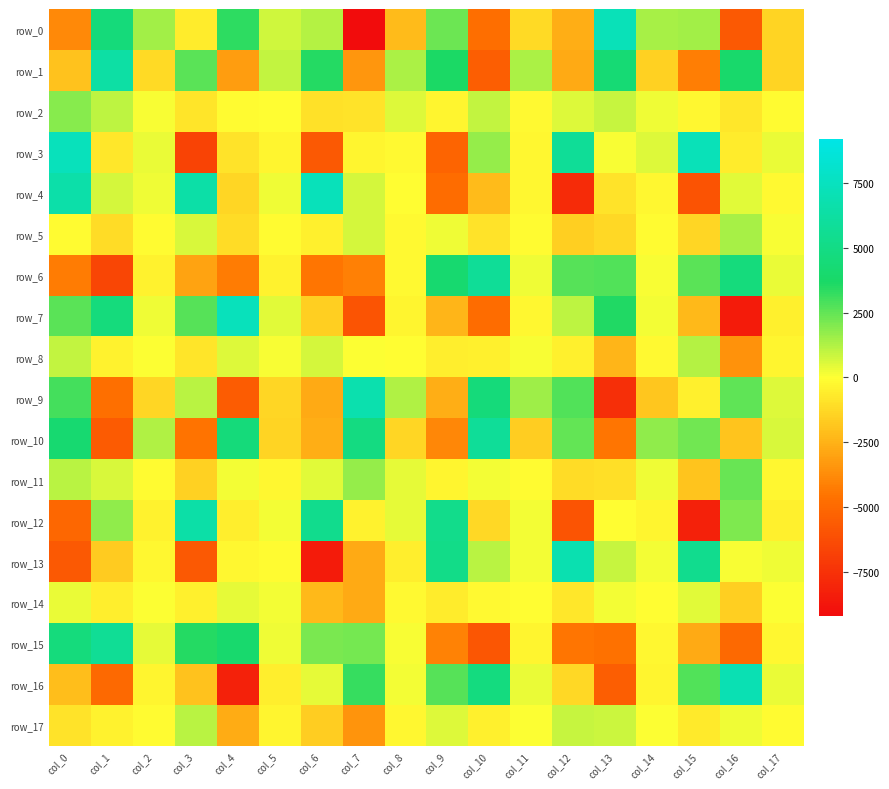

The value of row_14 at col_14 is -53.7. True or false?

True